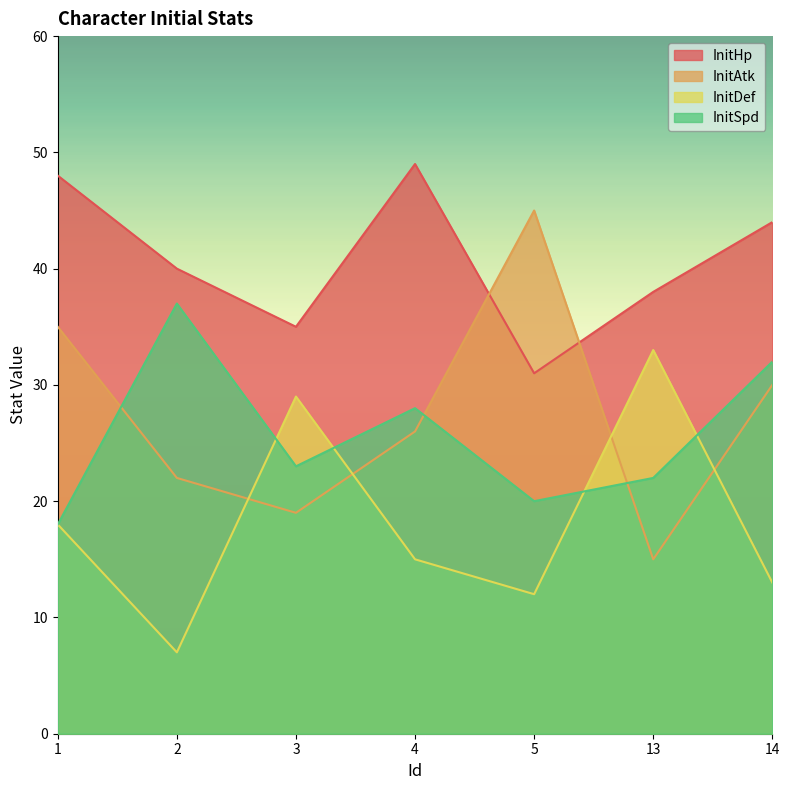

How many intersections are there between InitDef and InitAtk?

4